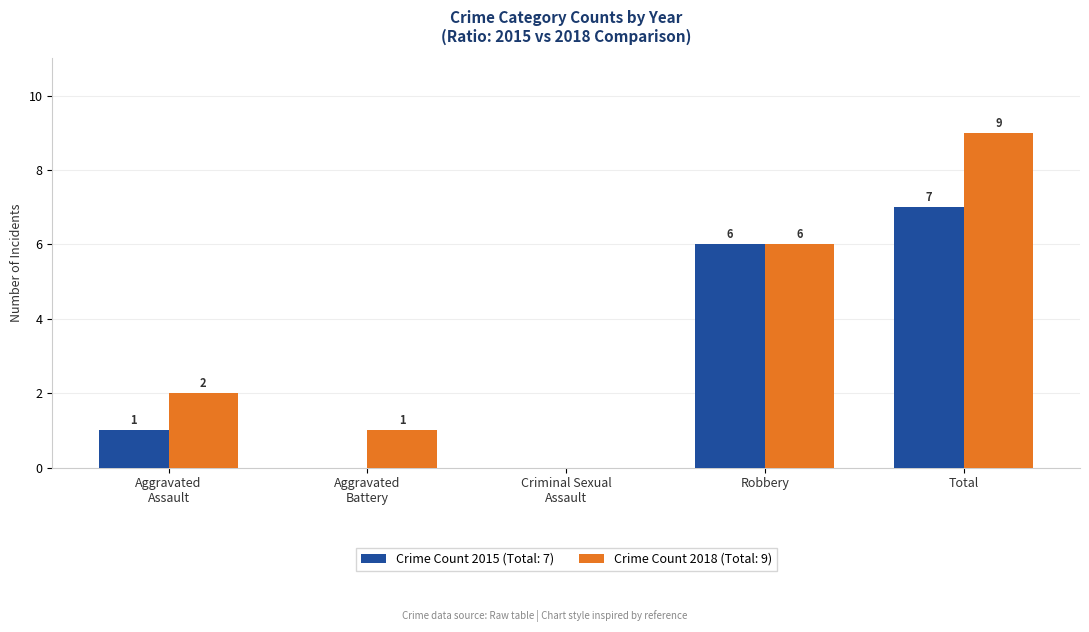

How many data points does each series have?

5